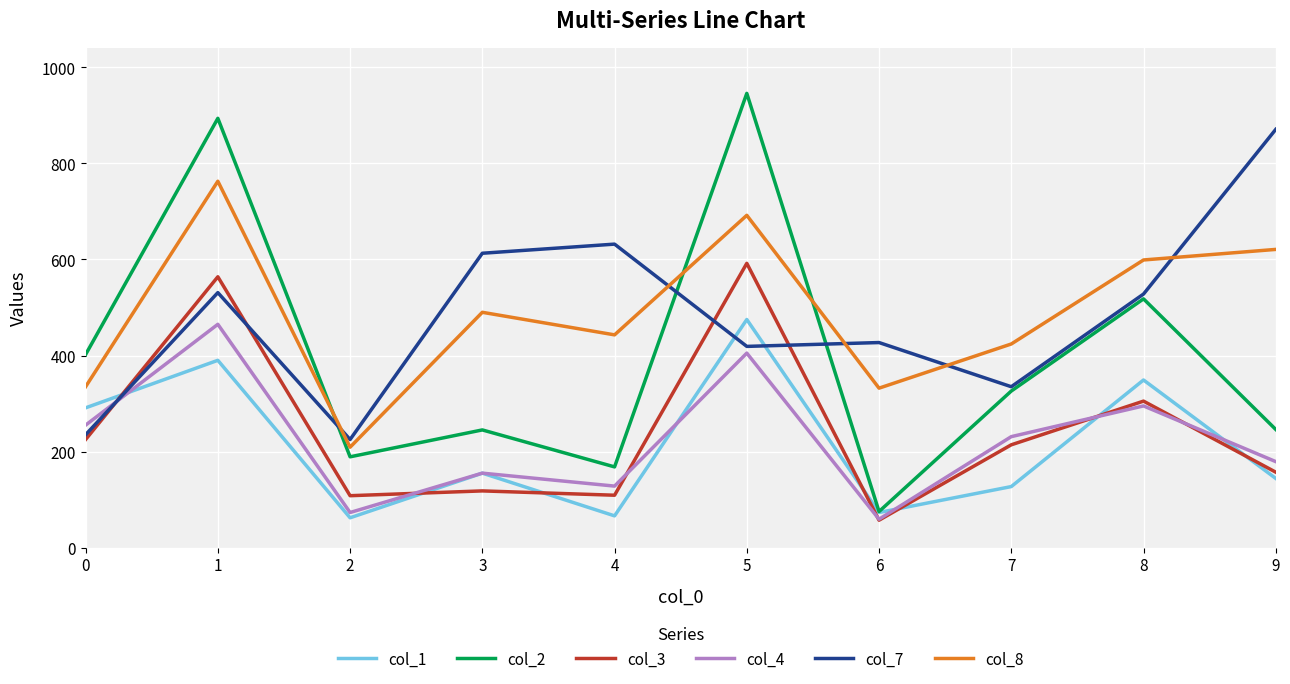

True or false: col_3 and col_1 intersect in this chart.

True